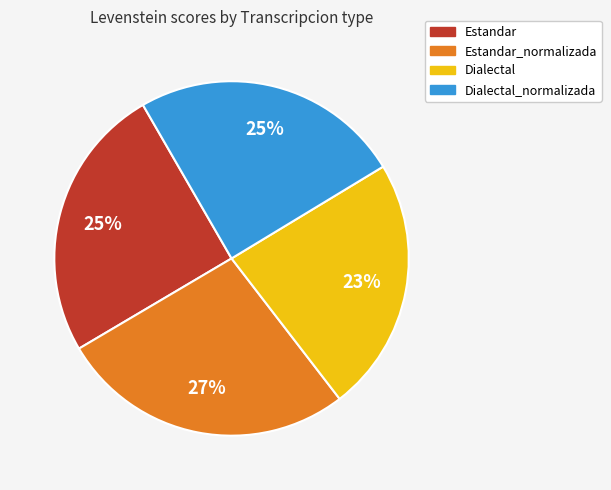

True or false: Estandar accounts for 32% of the total.

False